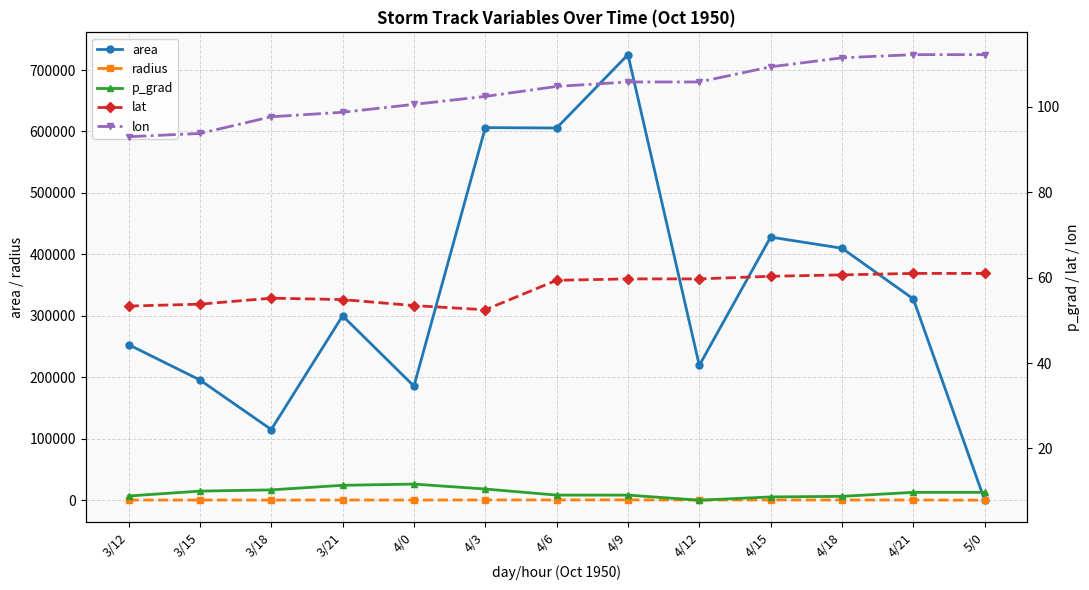

Where does the p_grad series first go above 9?

3/15